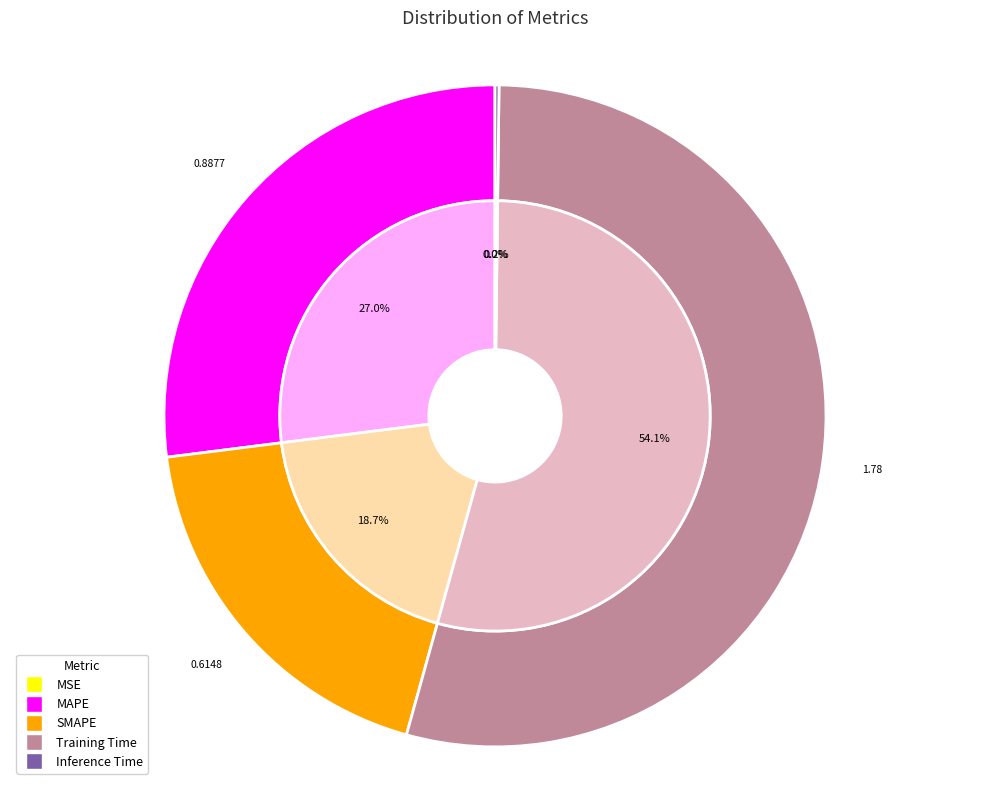

Which slice represents more than half of the pie?

Training Time